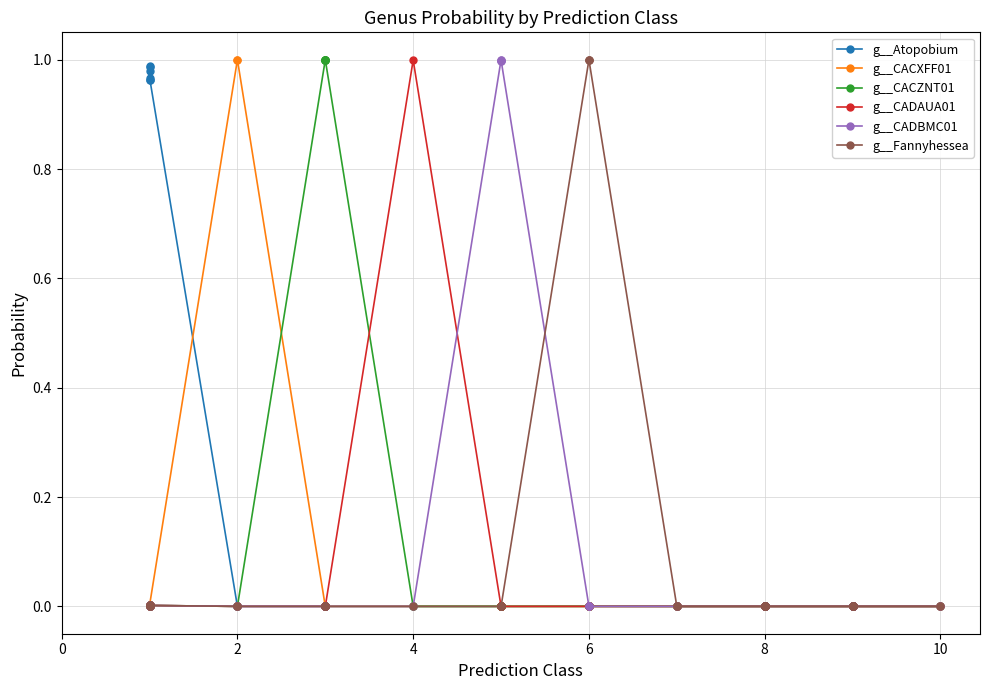

Rank the series by their maximum value, from lowest to highest.

g__Atopobium, g__CADAUA01, g__CADBMC01, g__Fannyhessea, g__CACXFF01, g__CACZNT01